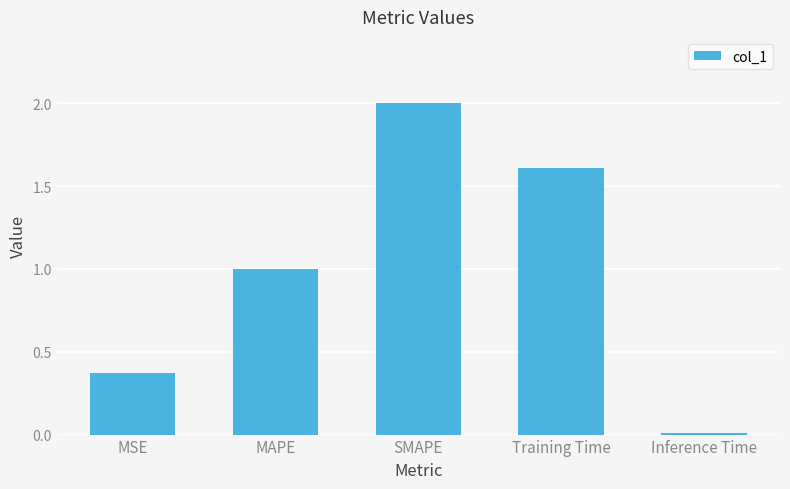

What is the label of the 3rd bar from the left?

SMAPE